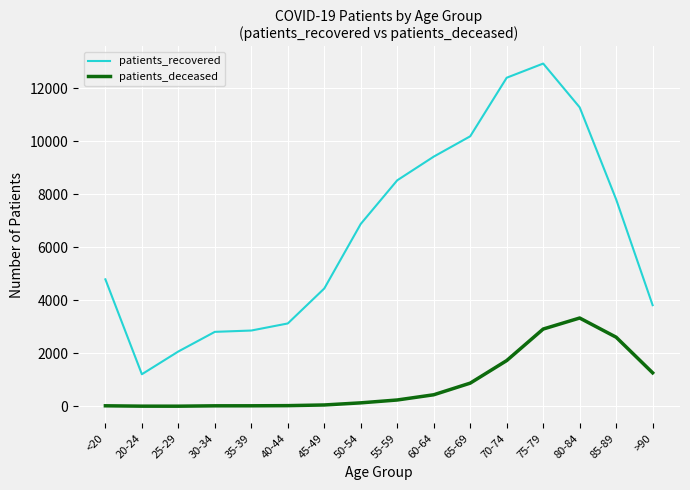

True or false: patients_recovered and patients_deceased intersect in this chart.

False